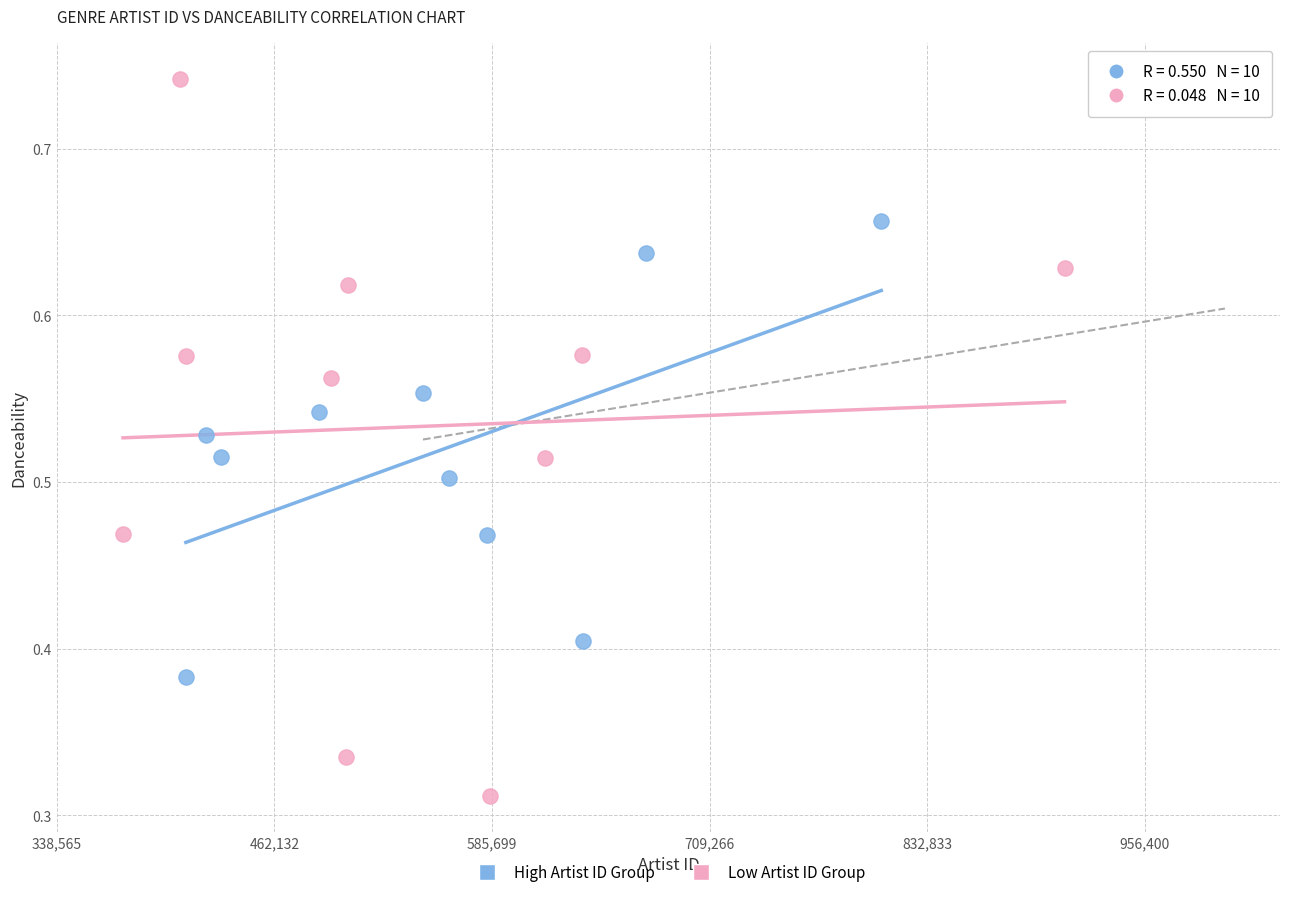

Which series has the largest Y range (max minus min)?

Low Artist ID Group